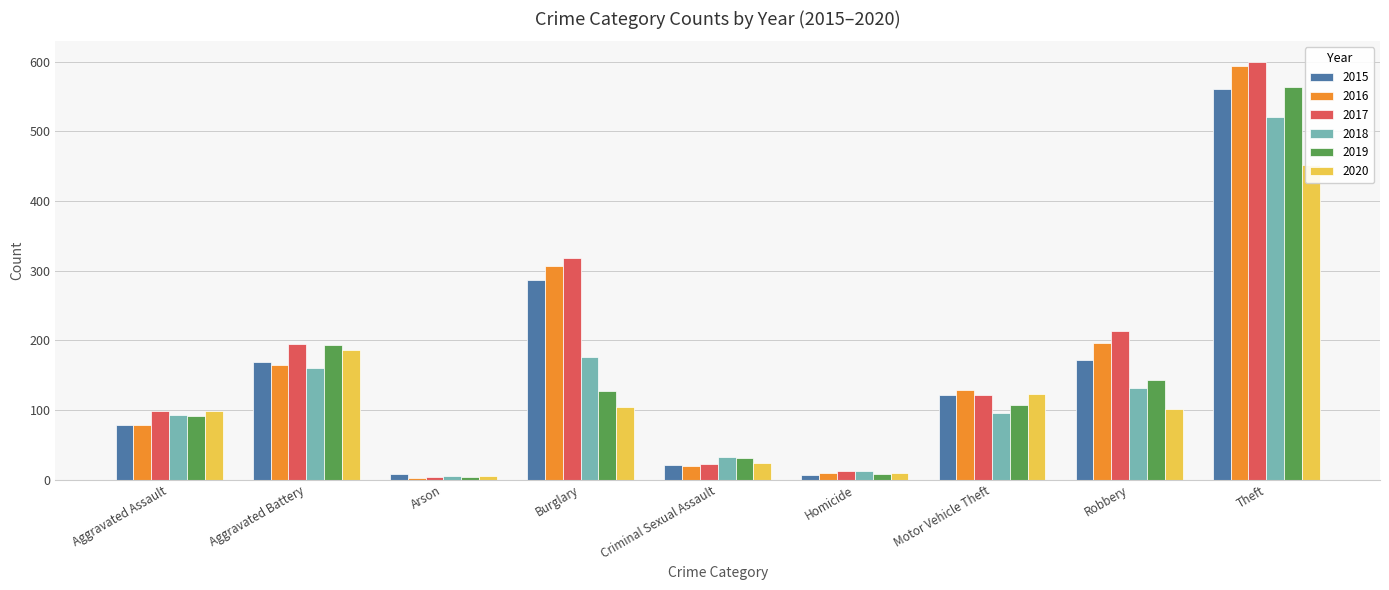

What are all the series names shown in the legend?

2015, 2016, 2017, 2018, 2019, 2020